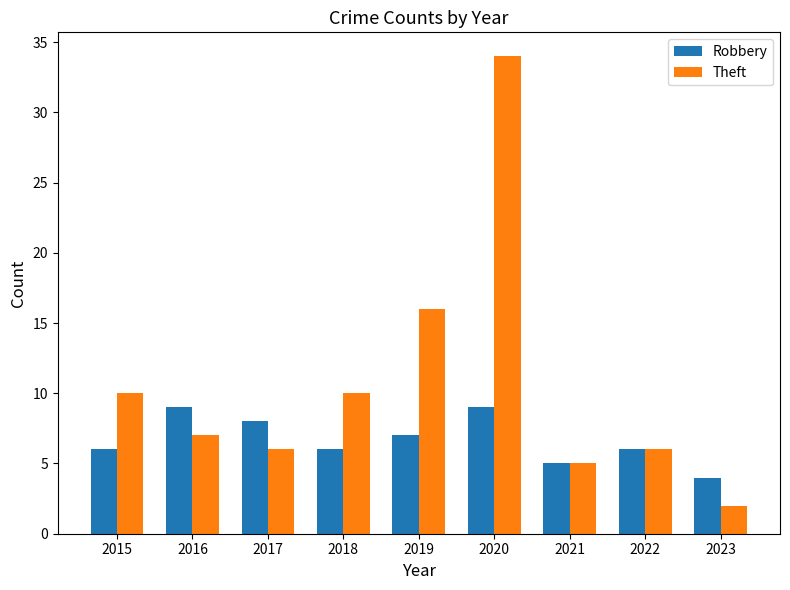

At how many categories does at least one series exceed 18?

1